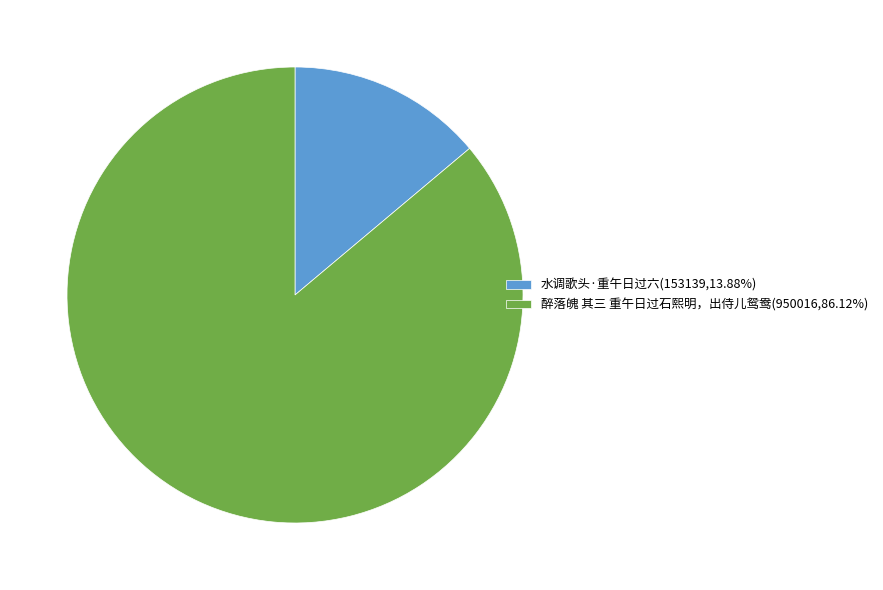

Combined, do 醉落魄 其三 重午日过石熙明，出侍儿鸳鸯(950016,86.12%) and 水调歌头·重午日过六(153139,13.88%) account for over 50%?

Yes